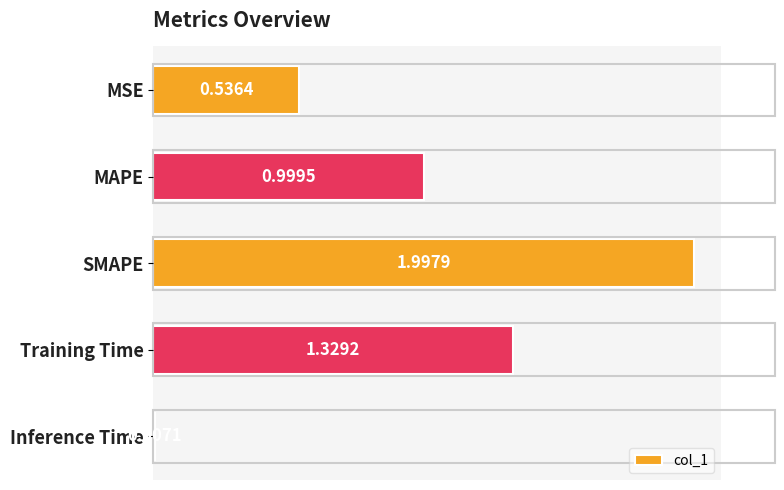

List the labels in order of value, smallest first.

Inference Time, MSE, MAPE, Training Time, SMAPE